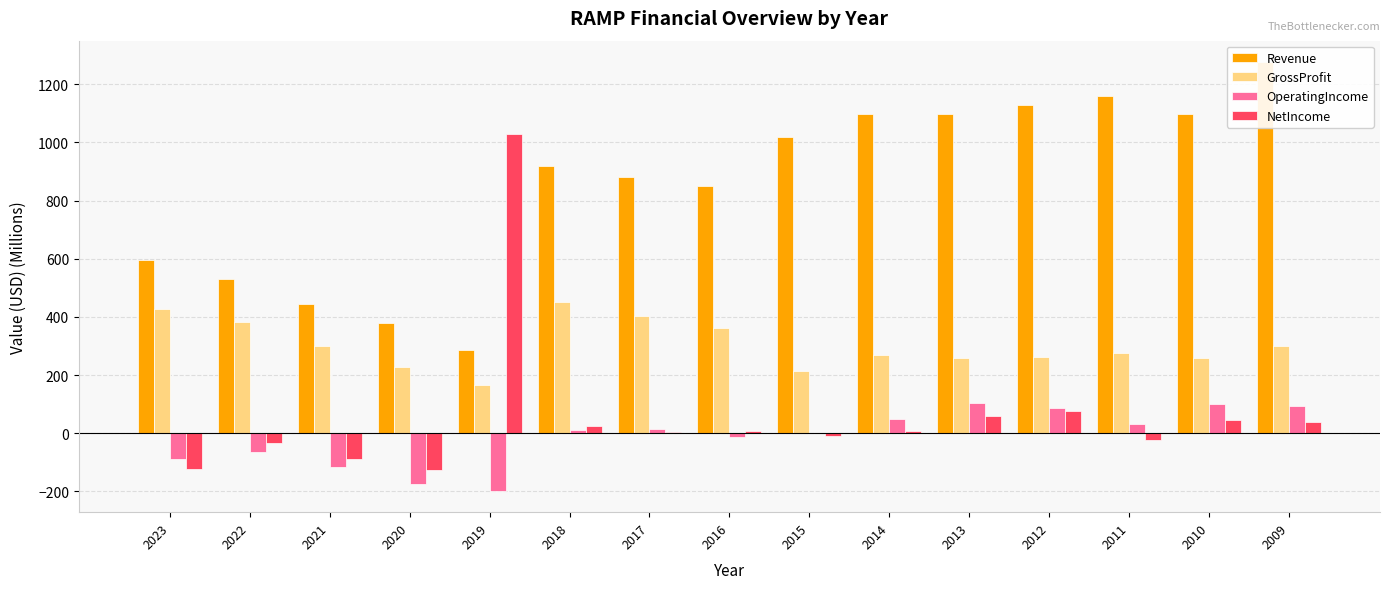

Which label corresponds to the smallest value in the chart?

2019